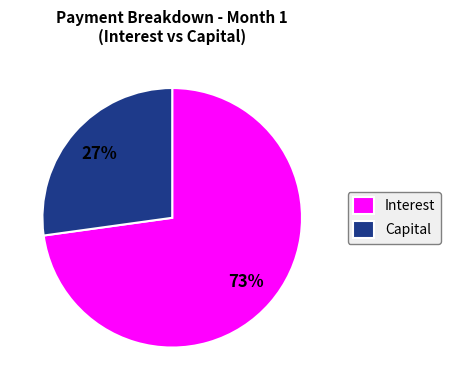

What is the ratio of the value at Interest to the value at Capital?

2.7